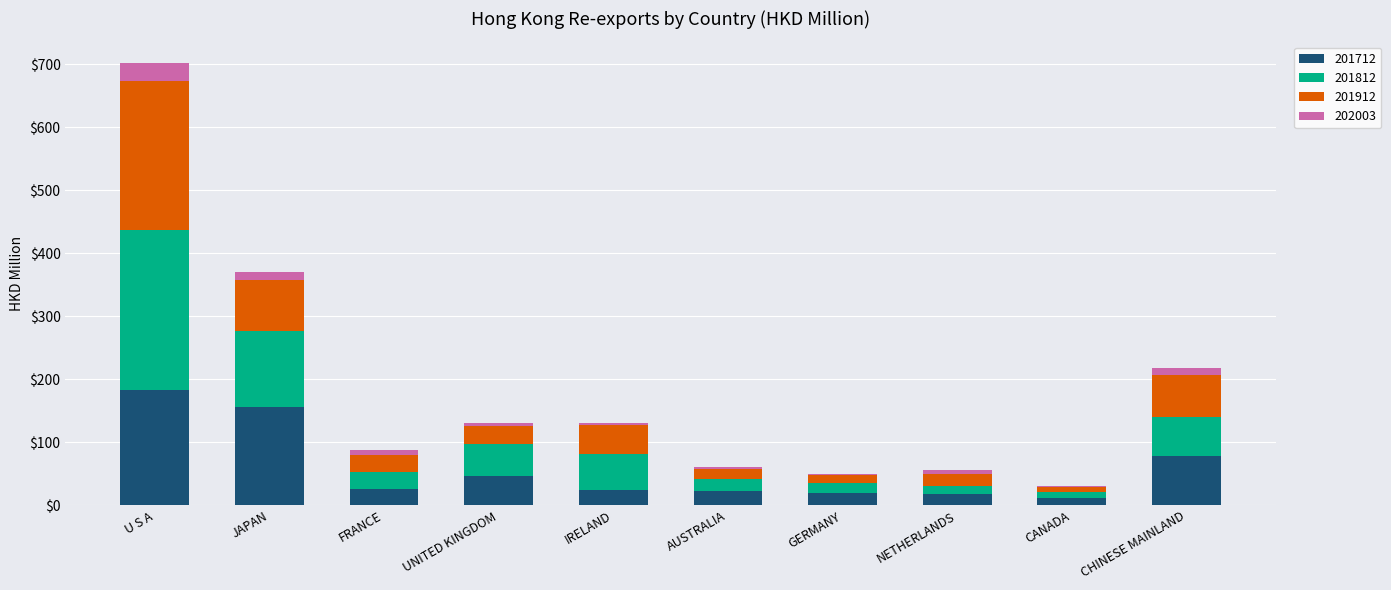

At which category is the sum across all series the highest?

U S A